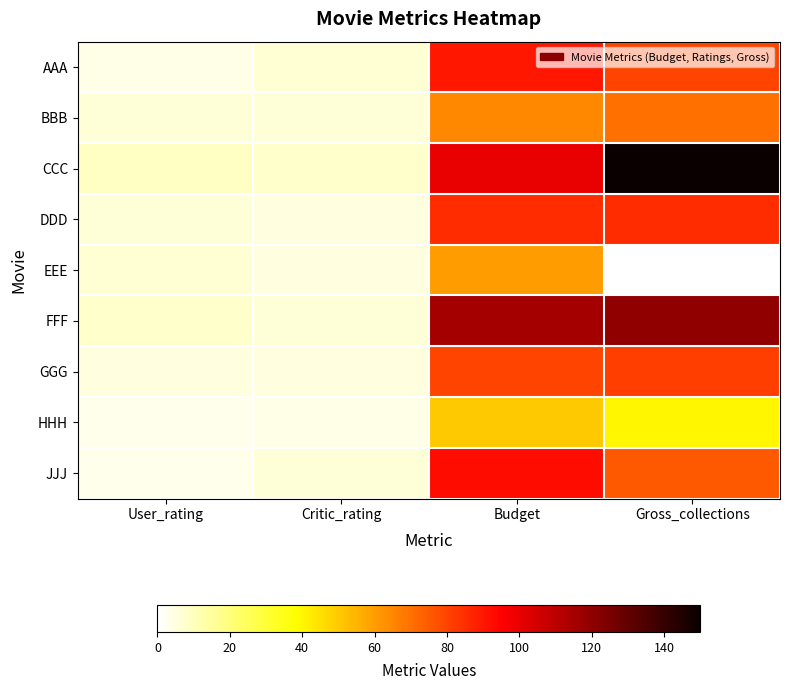

At Critic_rating, list the series in order from smallest to largest.

HHH, DDD, EEE, GGG, BBB, FFF, JJJ, AAA, CCC